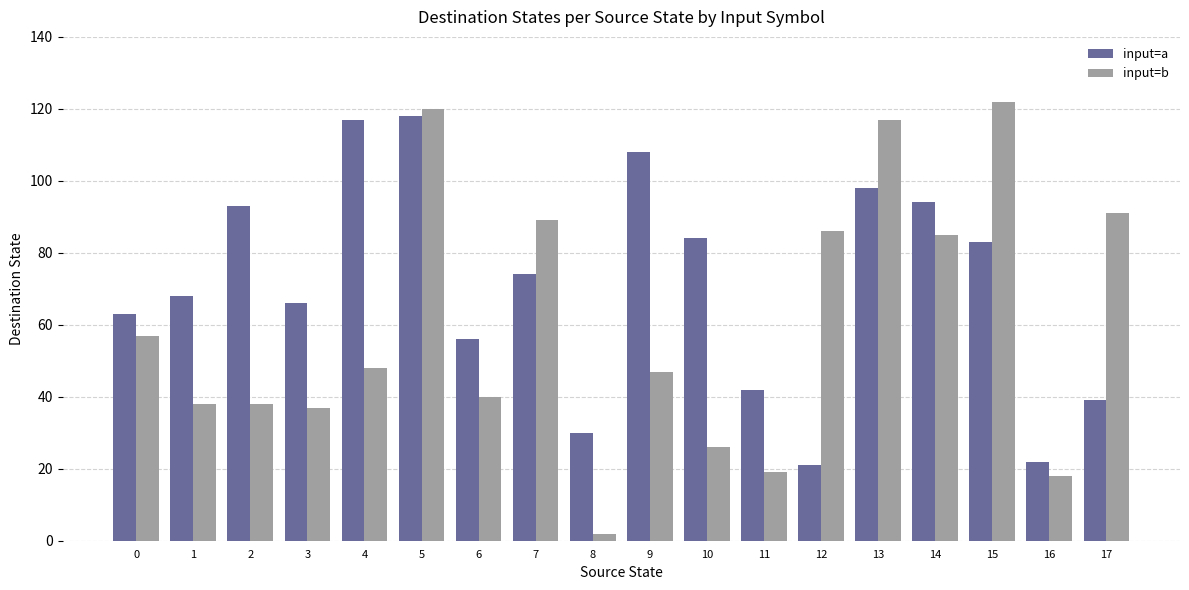

What is the maximum value for input=a?

118